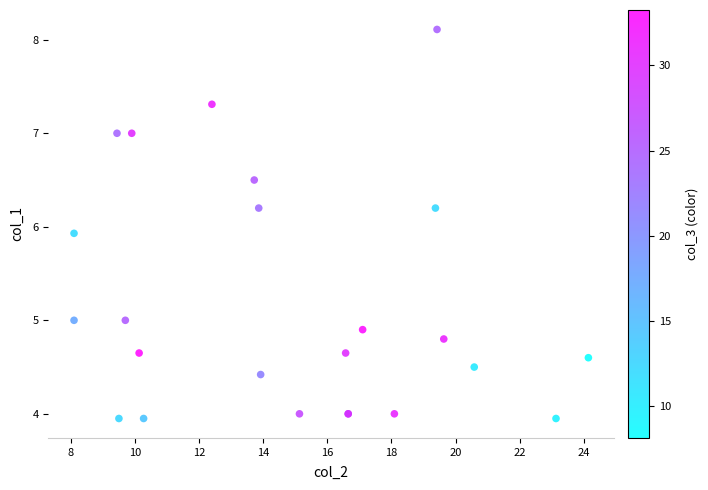

What Y value in the scatter plot is closest to 6?

5.9